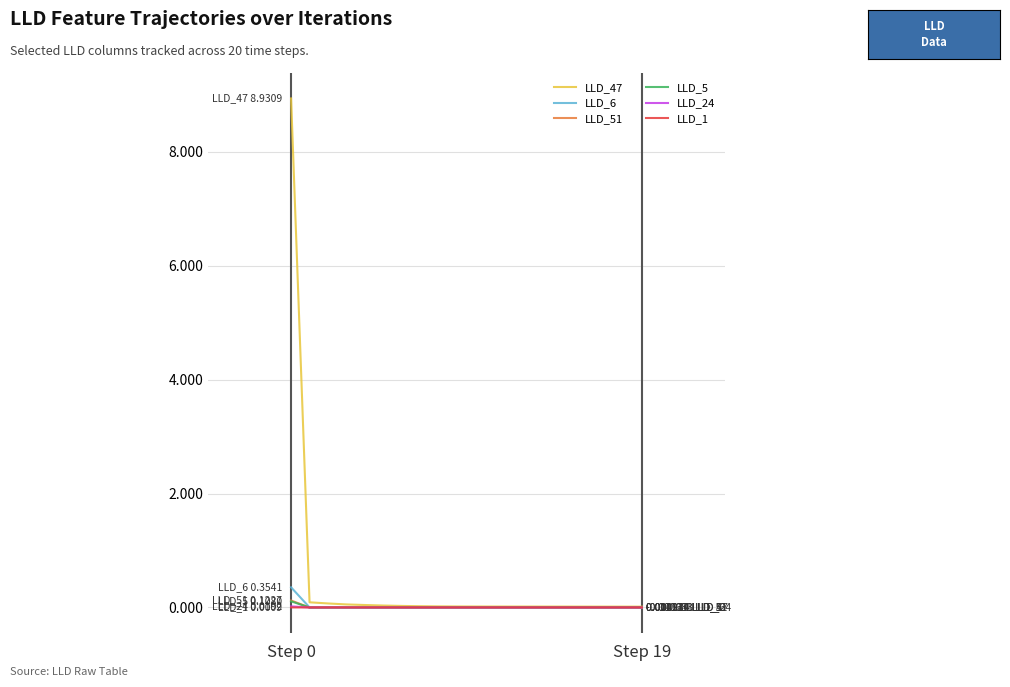

What is the greatest value displayed?

8.9